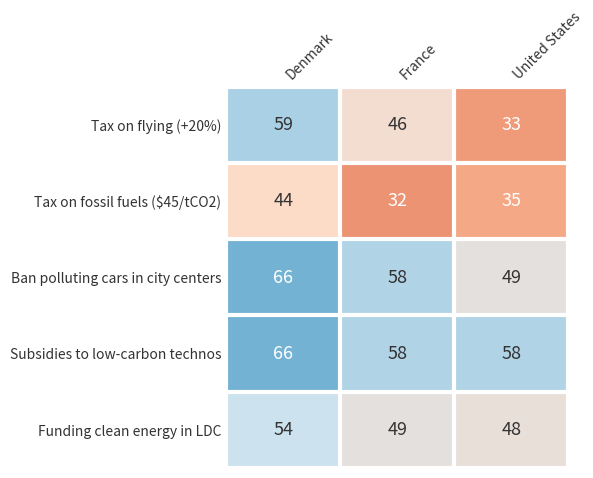

How many values in the Tax on fossil fuels ($45/tCO2) series are below 35?

1